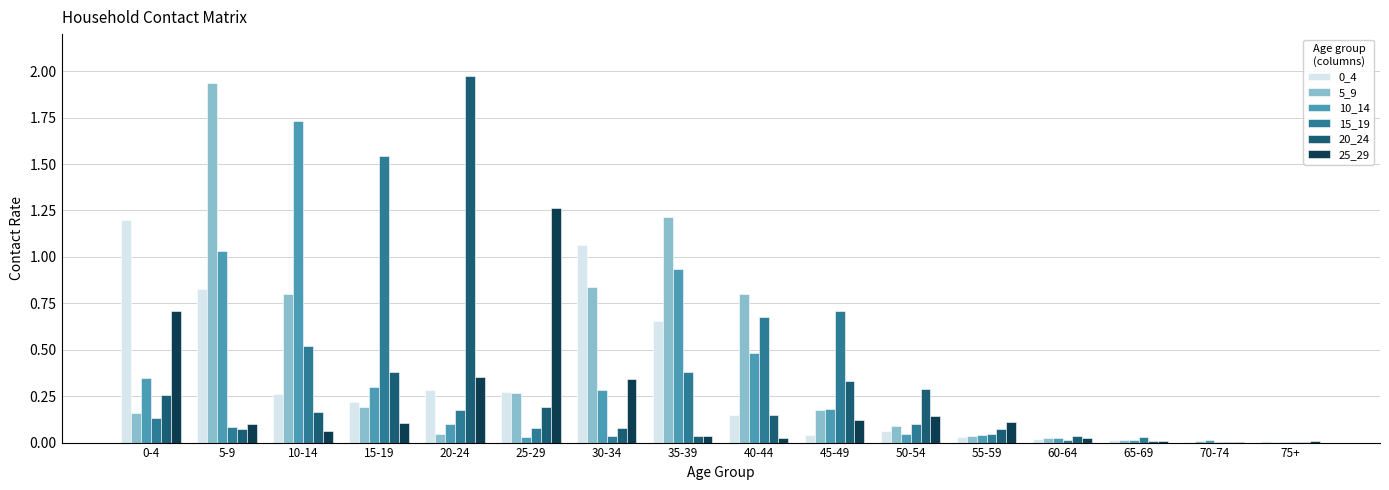

True or false: 5_9 has a value of 0.3 at 30-34.

False